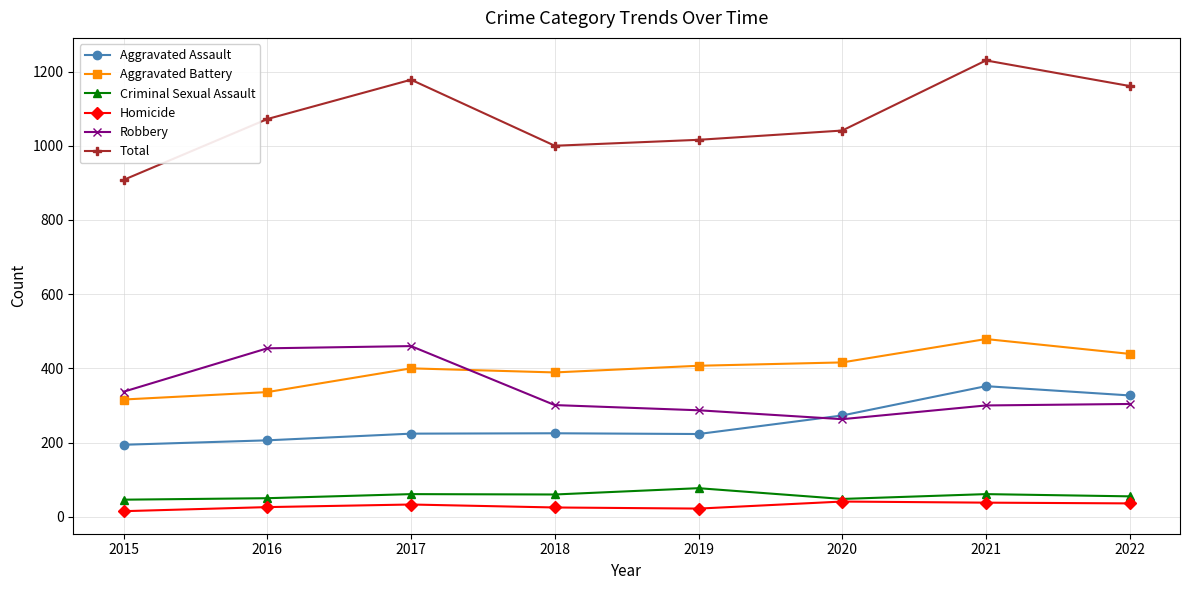

True or false: Aggravated Assault and Criminal Sexual Assault cross at least once.

False